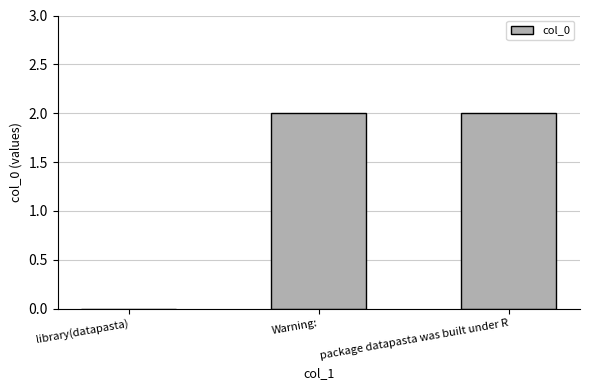

The value at library(datapasta) is 0. True or false?

True